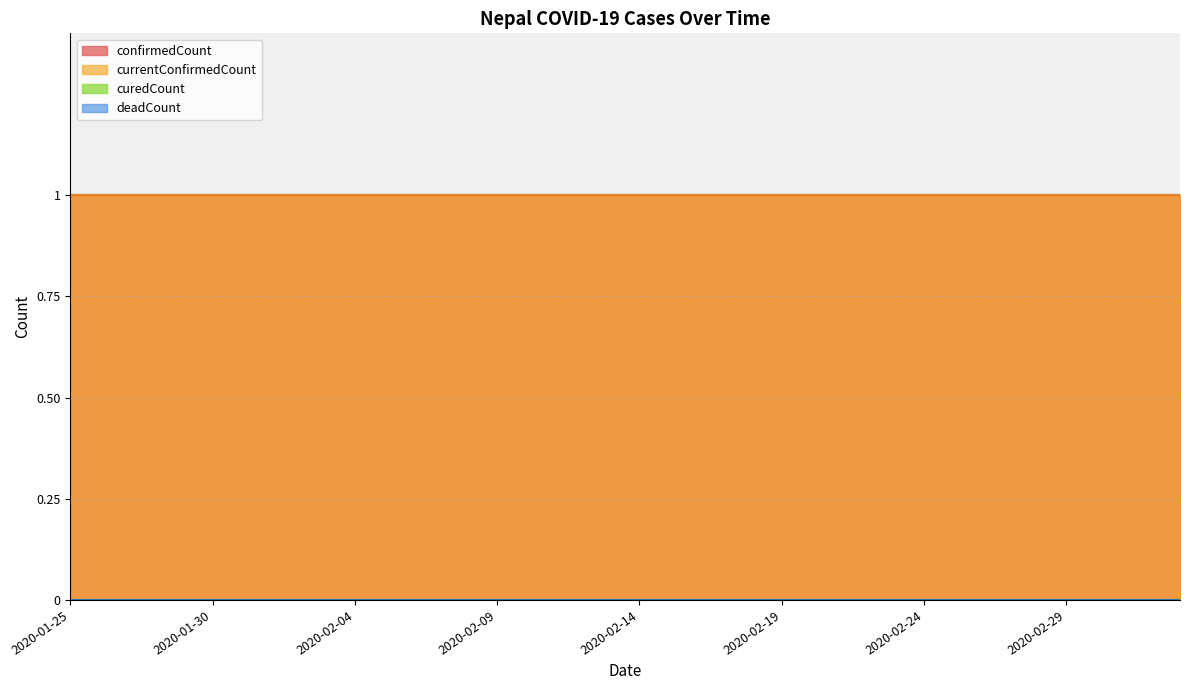

Is the value of curedCount at 20200201 greater than the value of currentConfirmedCount at 20200202?

No